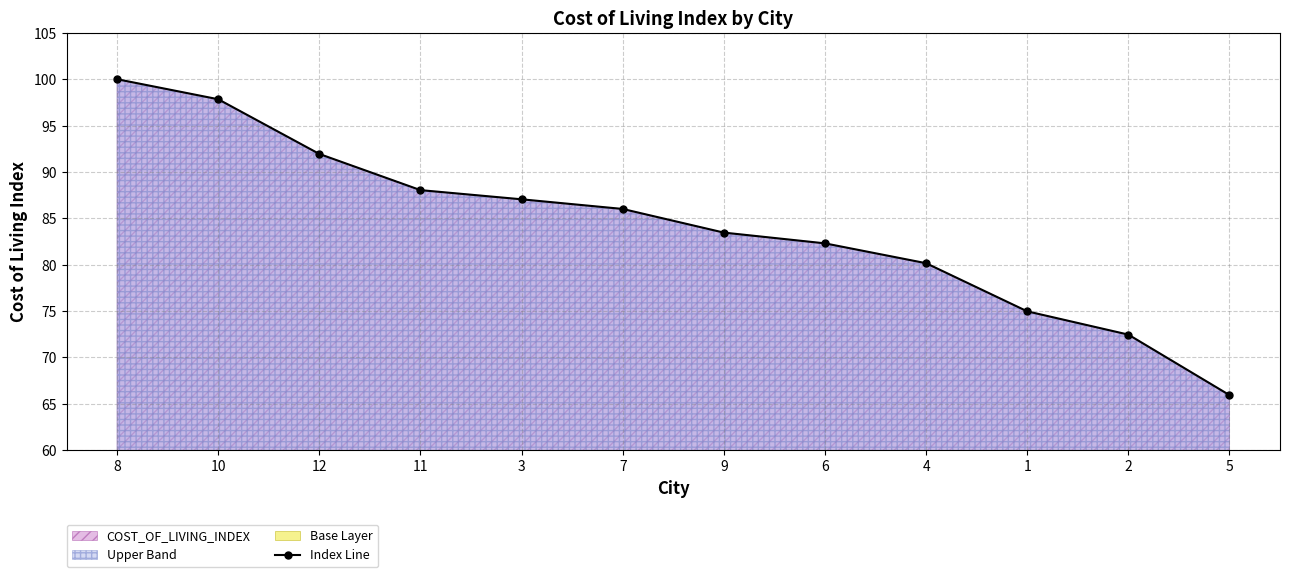

The value at 3 is 41.0. True or false?

False